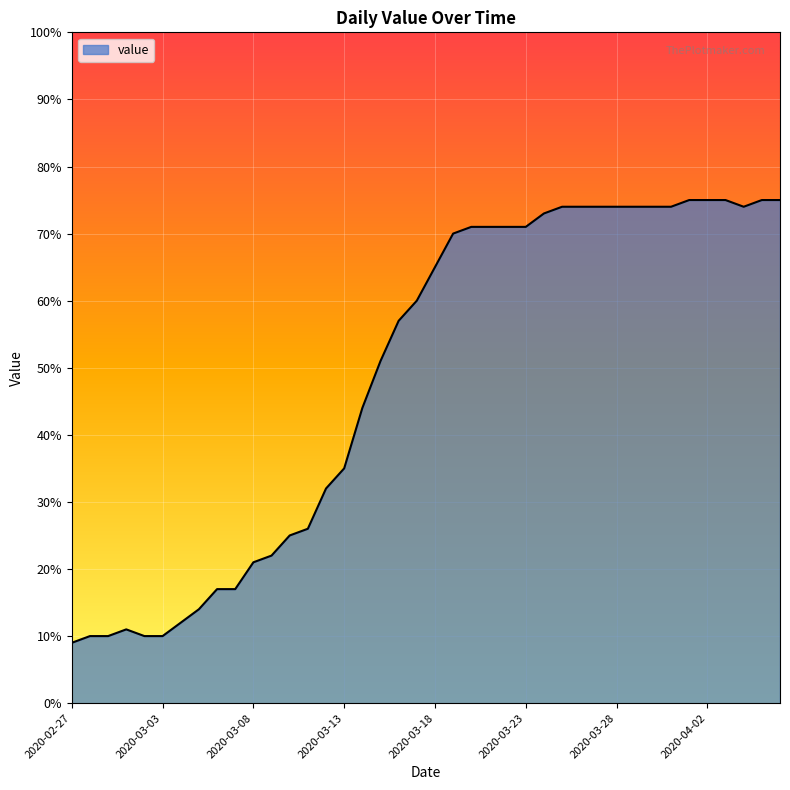

What is the minimum value shown in the chart?

9